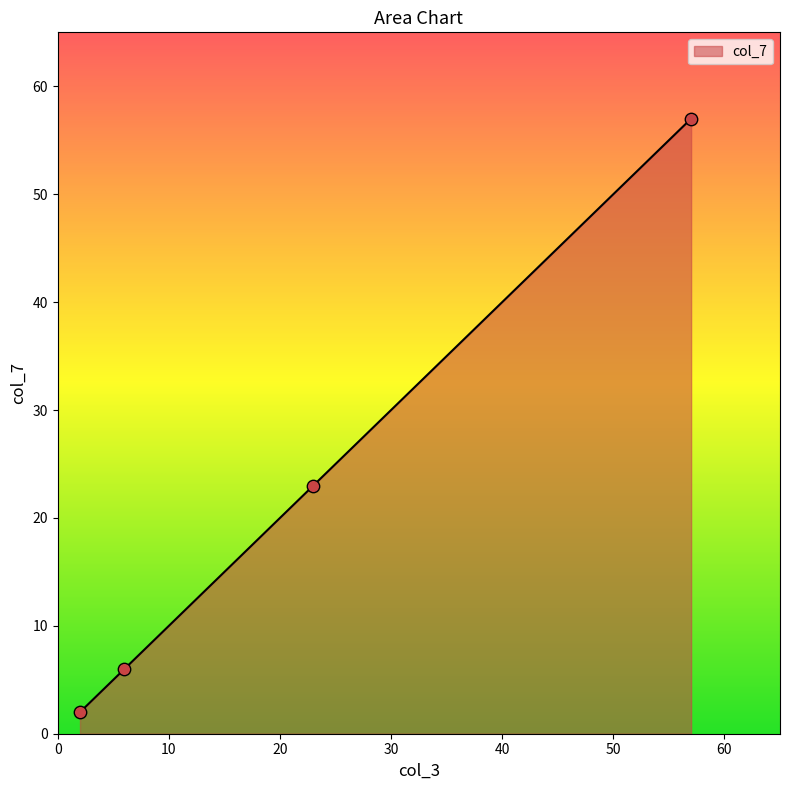

What is the average value?

22